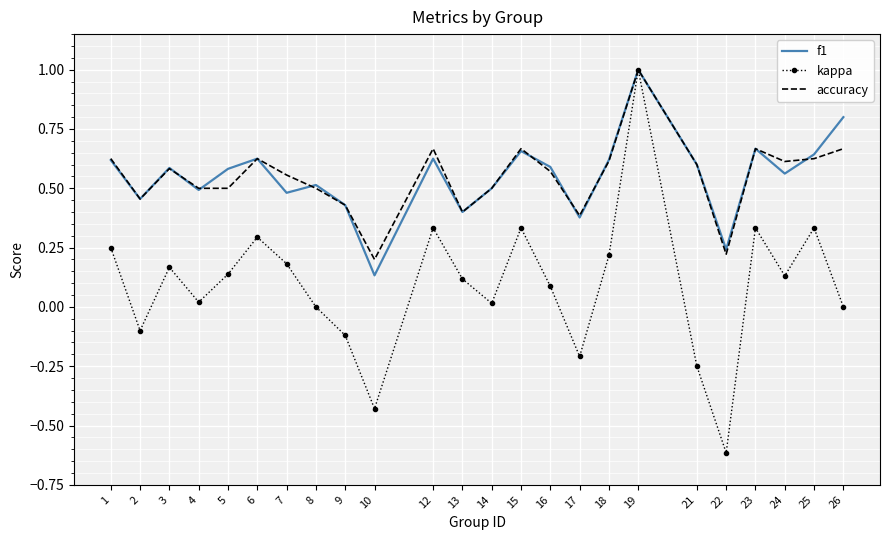

Is the value of accuracy at 3 greater than the value of kappa at 25?

Yes